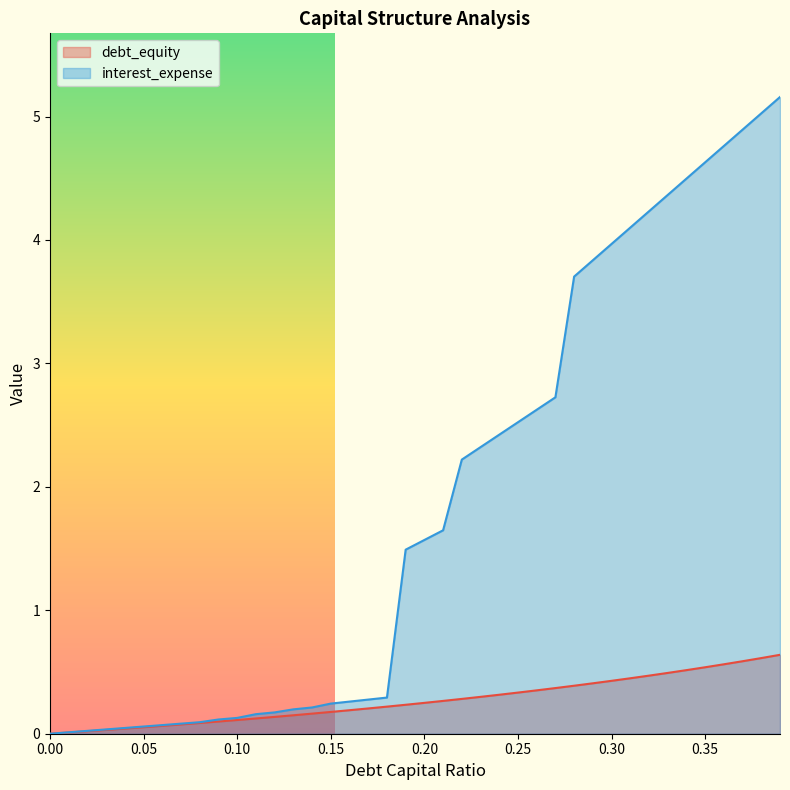

How many series are shown in this chart?

2